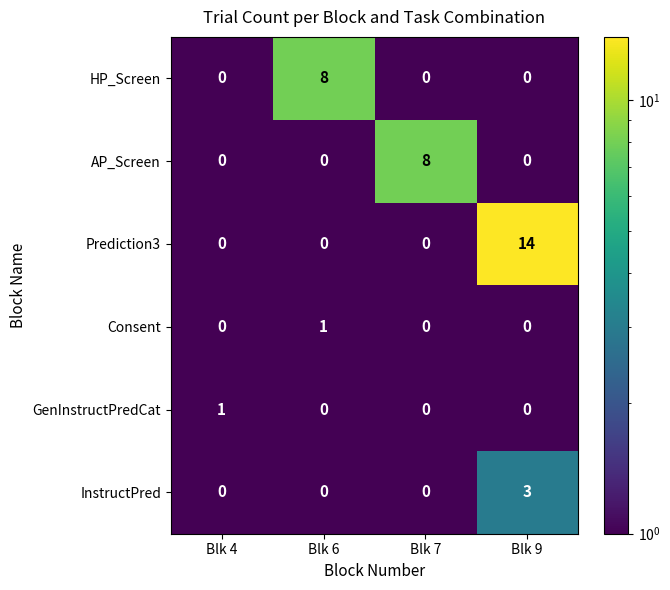

What is the greatest value displayed?

14